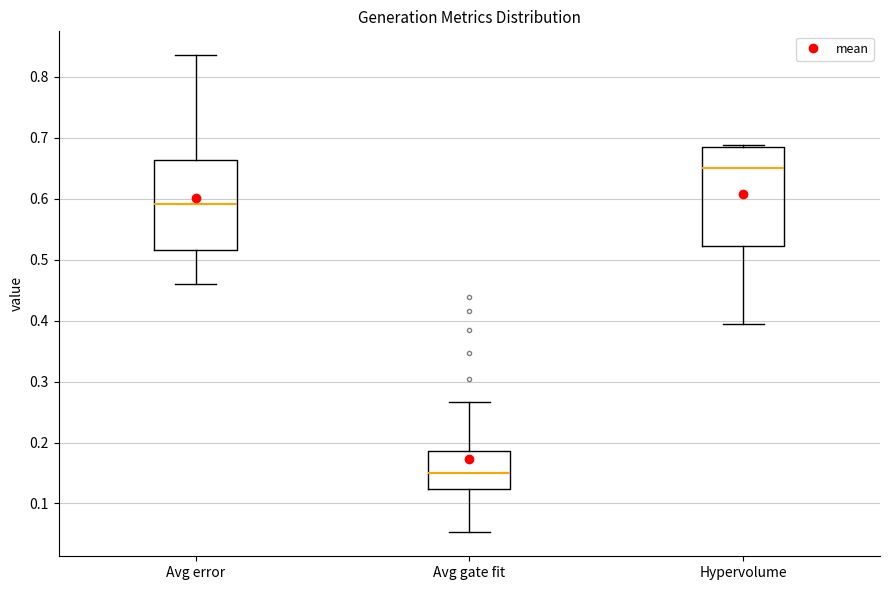

Which box's median line is the highest?

Hypervolume